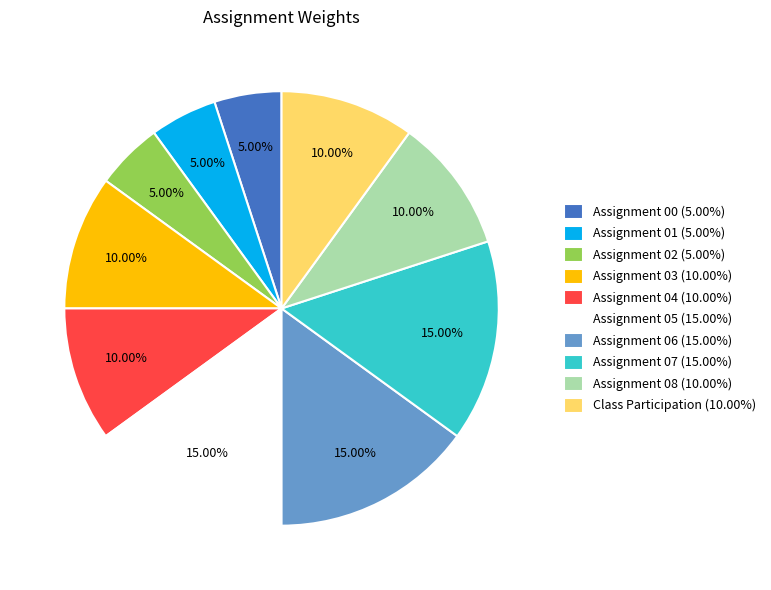

Count the number of slices in the pie.

10